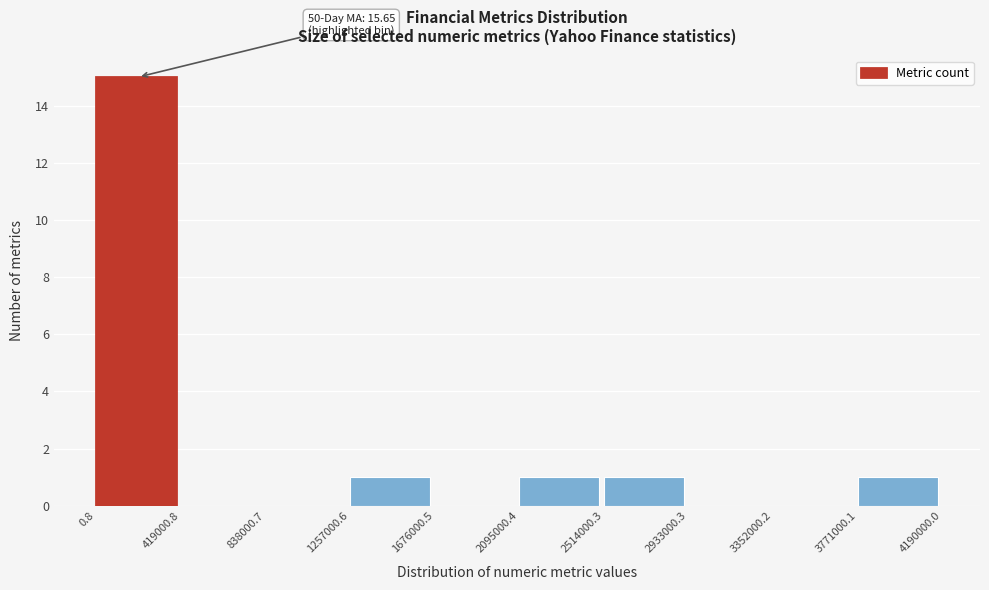

Over which range of the x-axis is the bar tallest?

0.8 to 419000.8